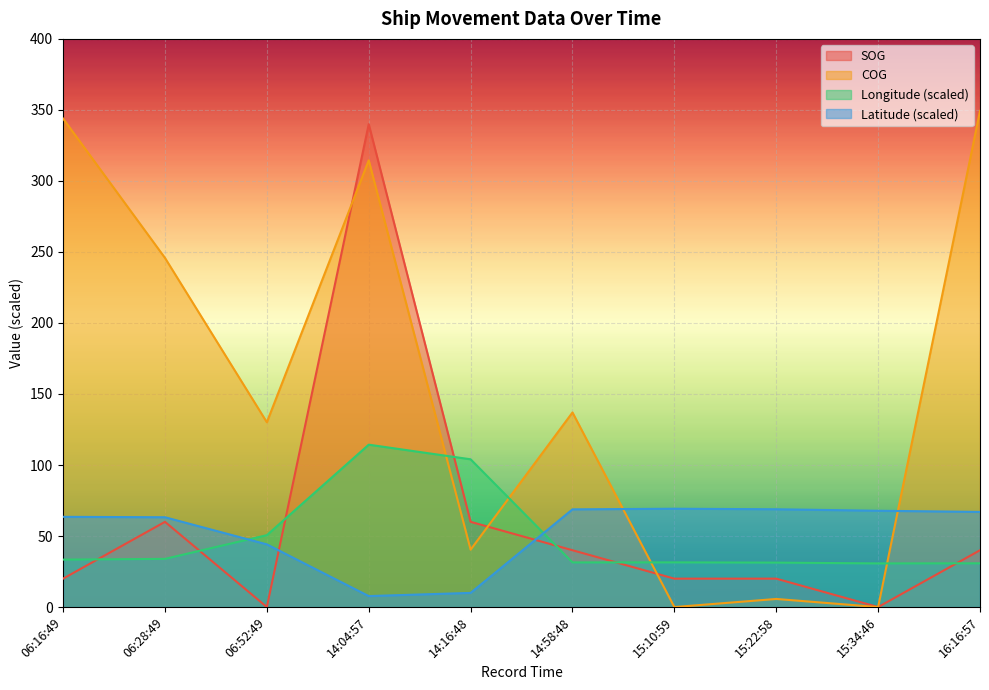

What is the sum of all COG values?

1566.7